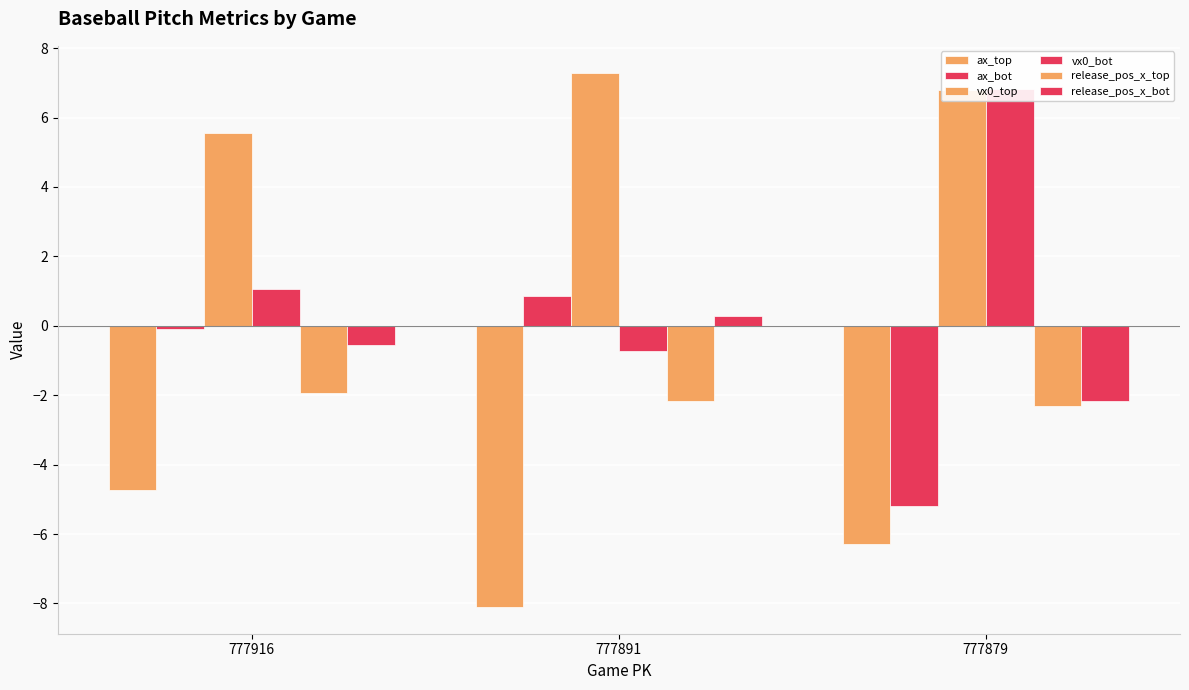

What is the difference between the second highest and minimum values in the release_pos_x_bot series?

1.6